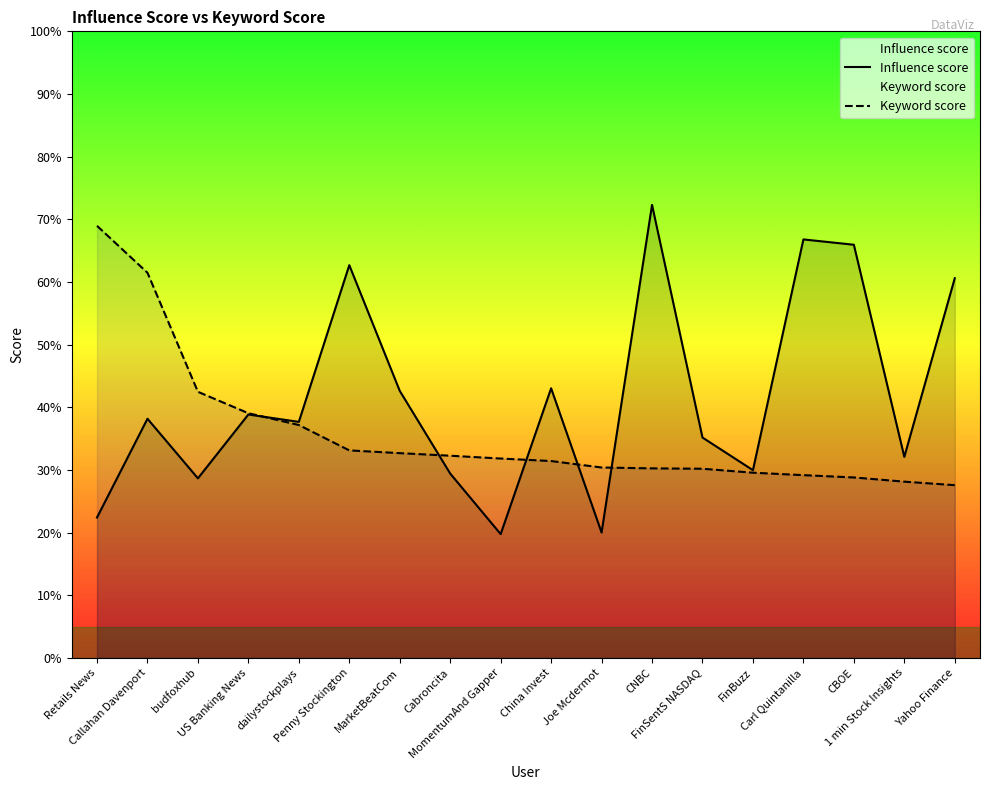

Which series ends up on top after the final intersection of Keyword score and Influence score?

Influence score